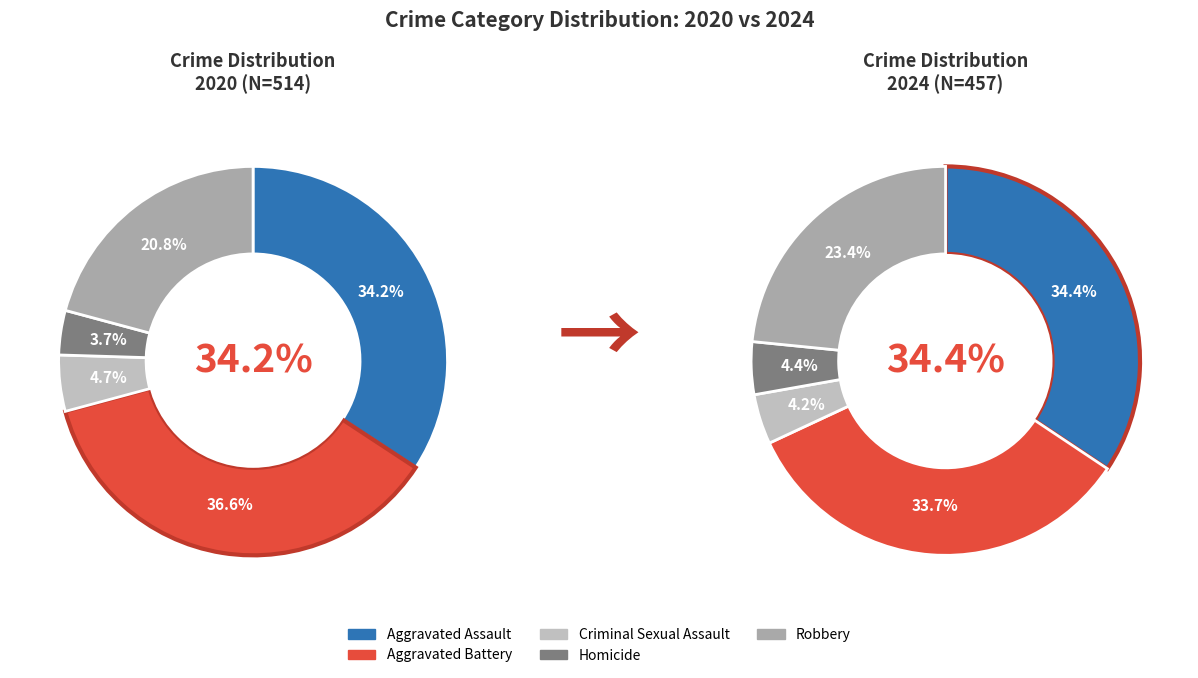

To the nearest percent, what is the average slice percentage?

20%